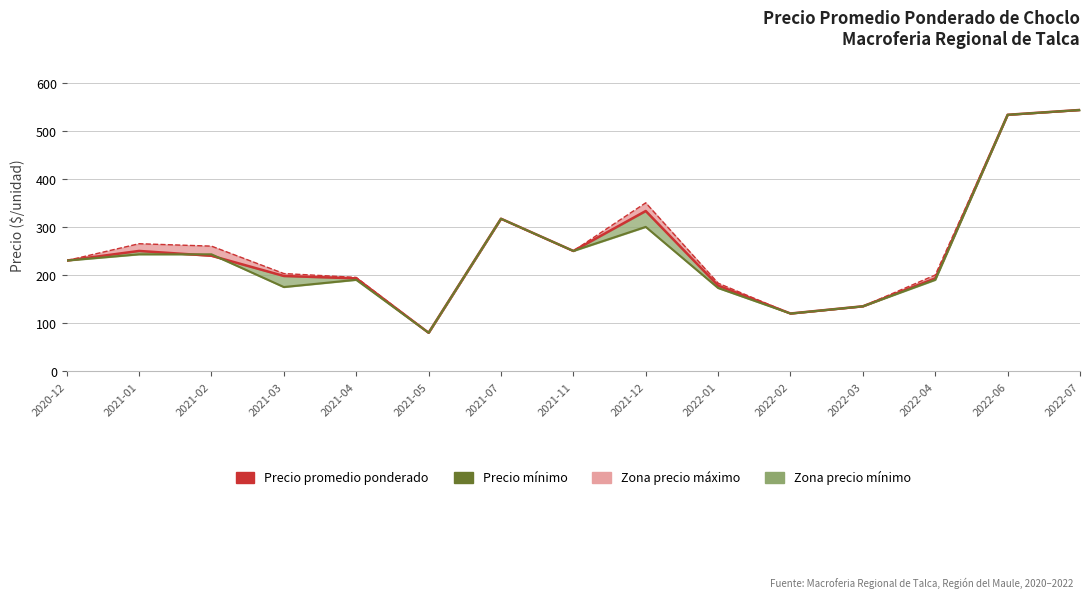

Reading right to left, extract all data points from this chart.

Precio promedio ponderado: 2022-07=543	2022-06=533	2022-04=193	2022-03=135	2022-02=120	2022-01=178	2021-12=333	2021-11=250	2021-07=317	2021-05=80	2021-04=193	2021-03=198	2021-02=240	2021-01=250	2020-12=230
Precio máximo: 2022-07=543	2022-06=533	2022-04=200	2022-03=135	2022-02=120	2022-01=183	2021-12=350	2021-11=250	2021-07=317	2021-05=80	2021-04=195	2021-03=203	2021-02=260	2021-01=265	2020-12=230
Precio mínimo: 2022-07=543	2022-06=533	2022-04=190	2022-03=135	2022-02=120	2022-01=173	2021-12=300	2021-11=250	2021-07=317	2021-05=80	2021-04=190	2021-03=175	2021-02=243	2021-01=243	2020-12=230